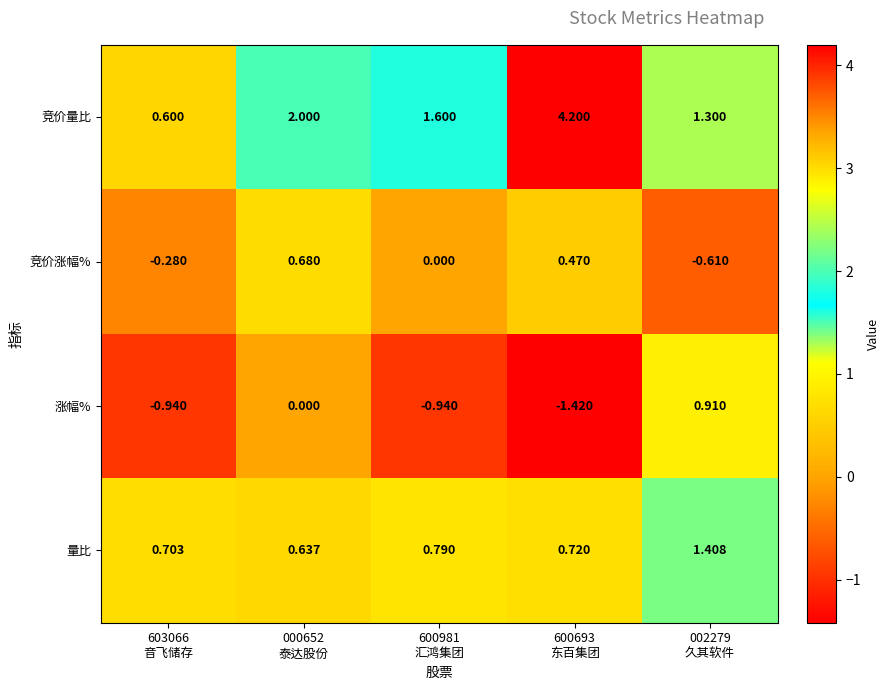

Which series has the largest total across all categories?

竞价量比